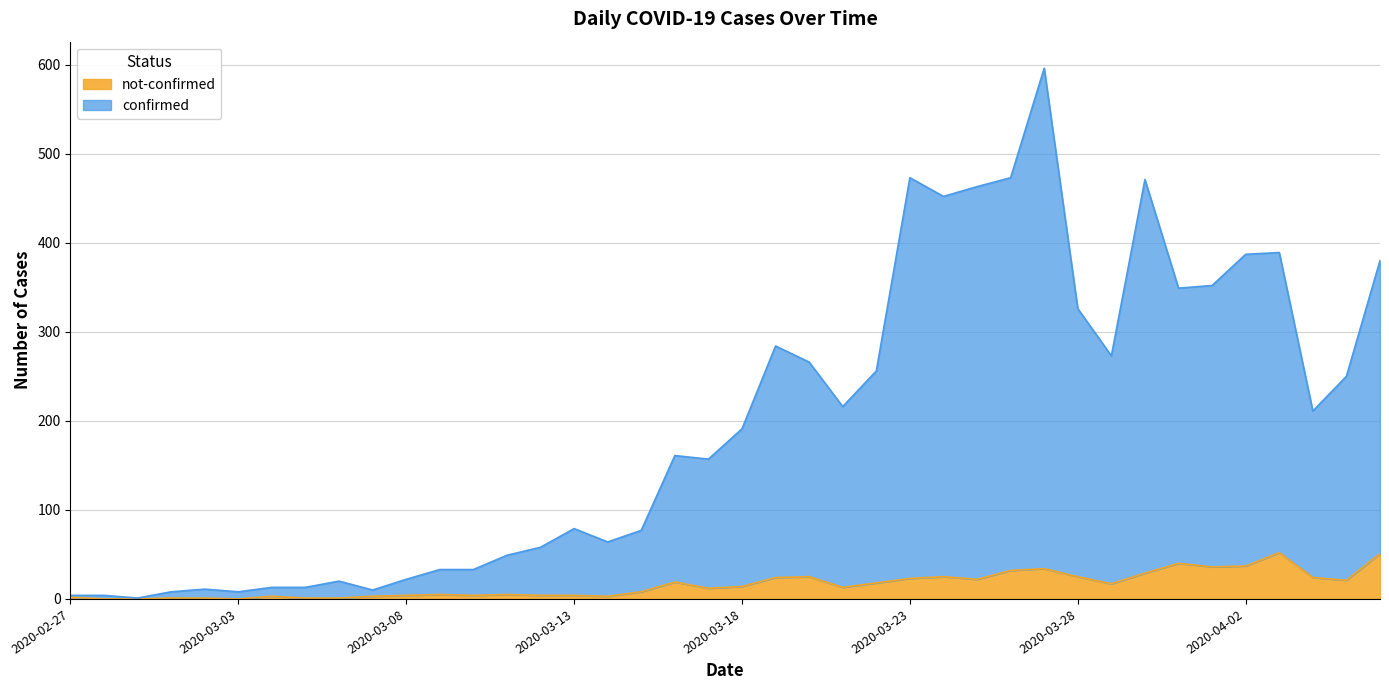

How many lines are shown in the chart?

2